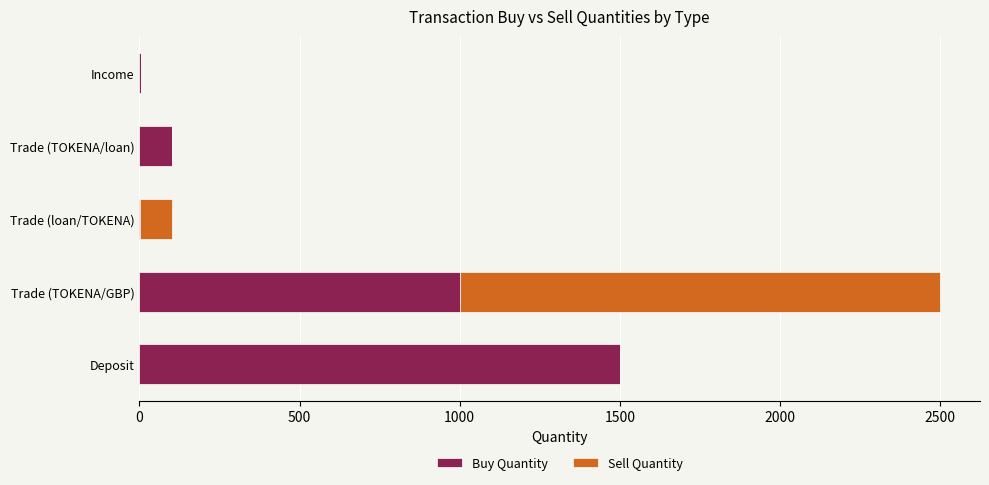

Is it true that Buy Quantity equals 1000 at Trade (TOKENA/GBP)?

True